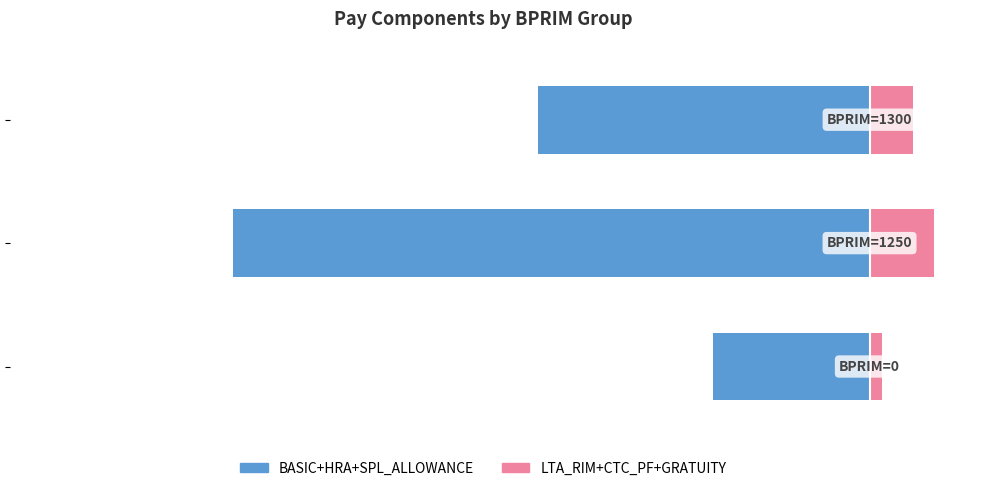

How many bars are there in total?

6